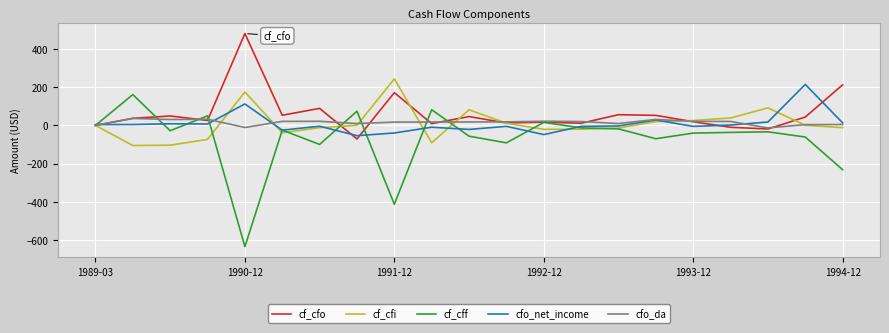

Which series has the largest range (max minus min)?

cf_cff